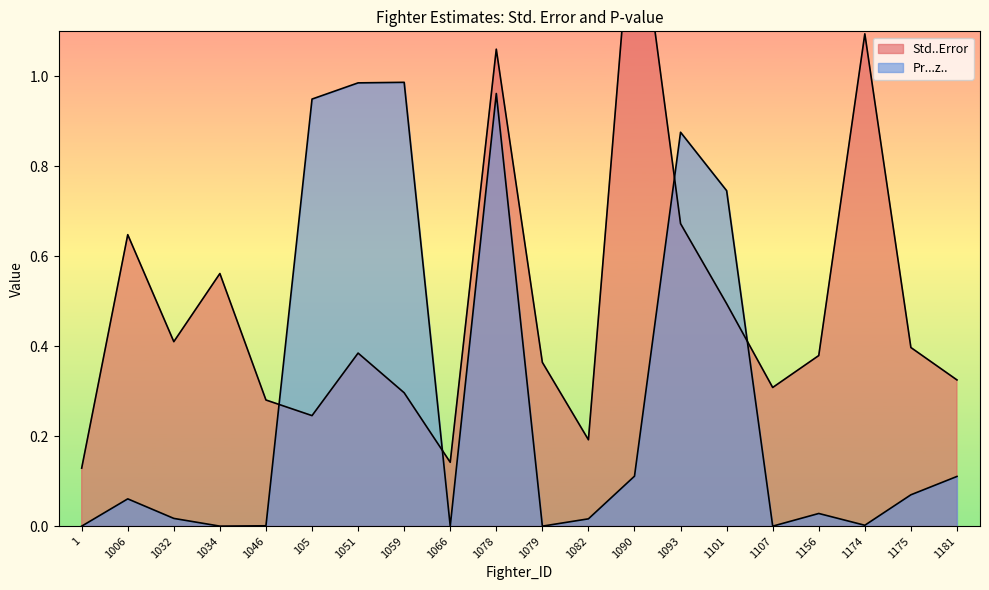

What is the value of the Std..Error point at the 2nd from the left?

0.6